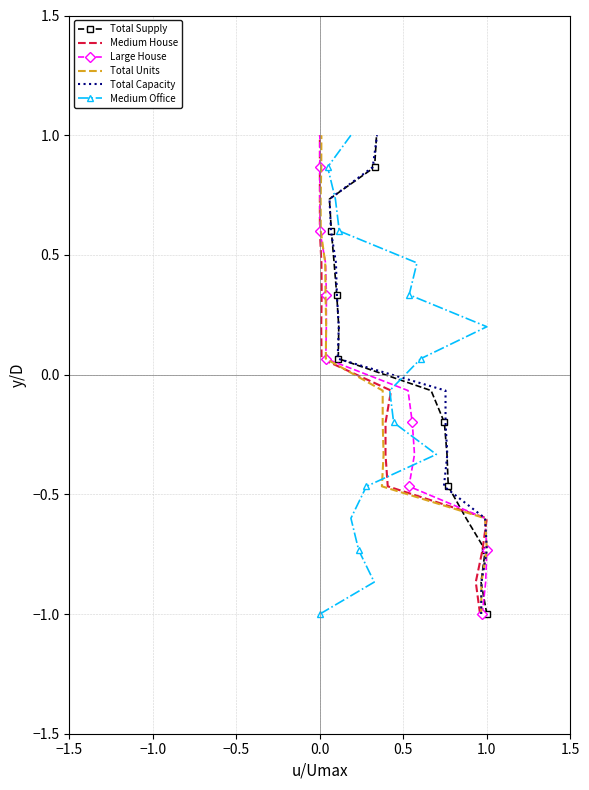

True or false: Total Supply and Large House cross at least once.

False